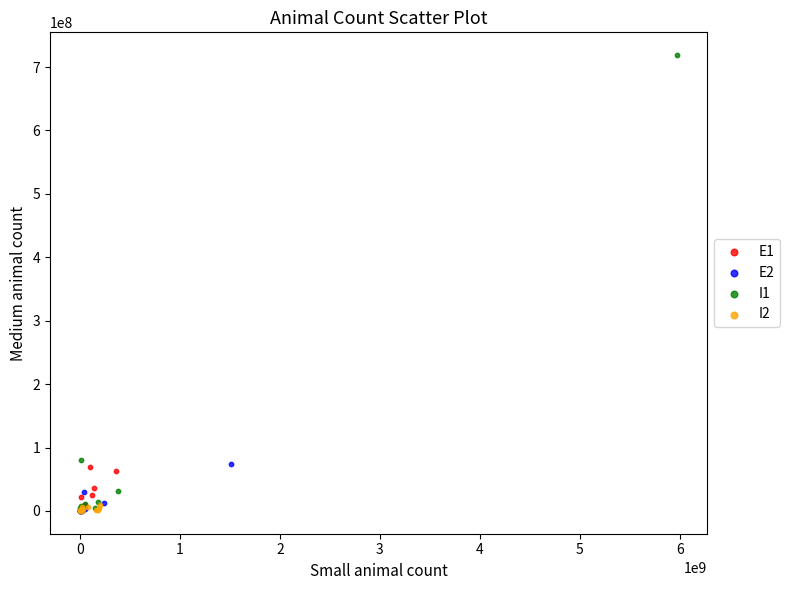

Which series has the largest Y range (max minus min)?

I1